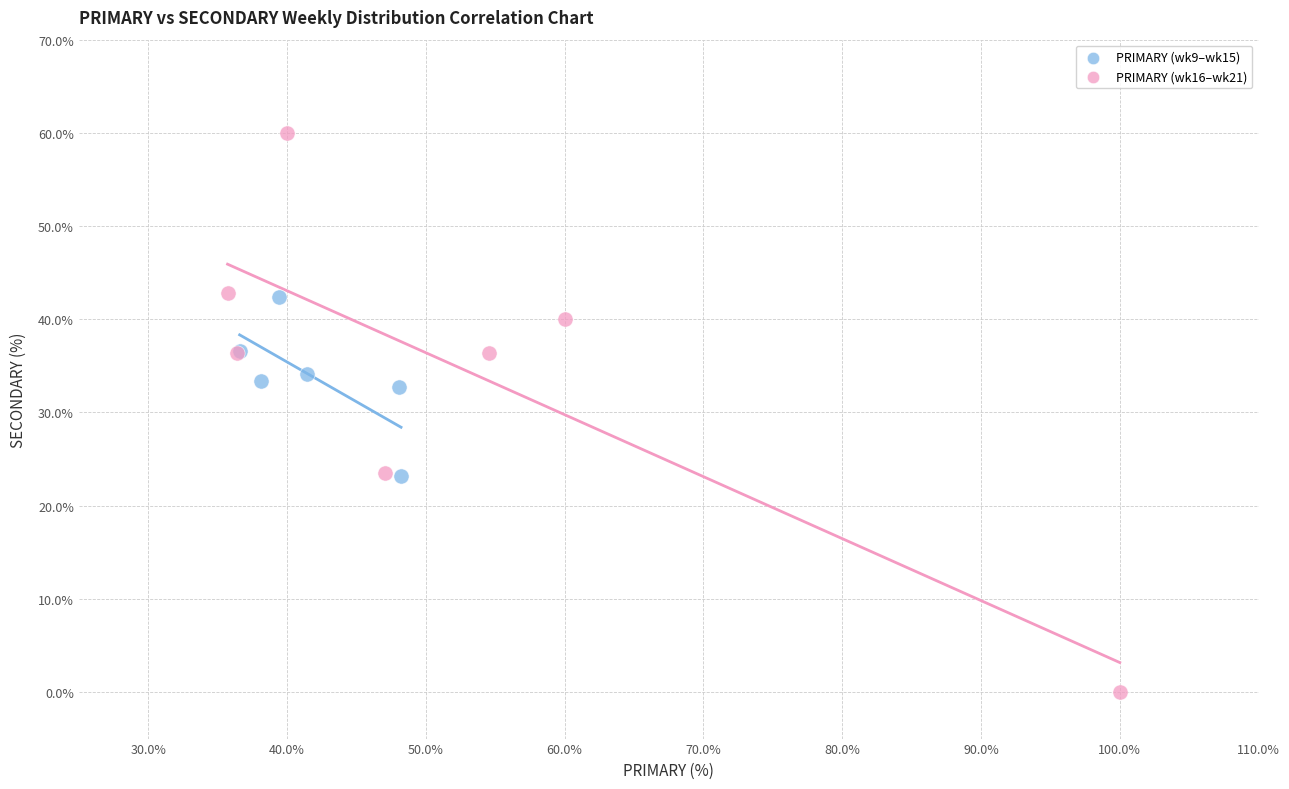

Which series contains the highest Y value?

PRIMARY (wk16–wk21)